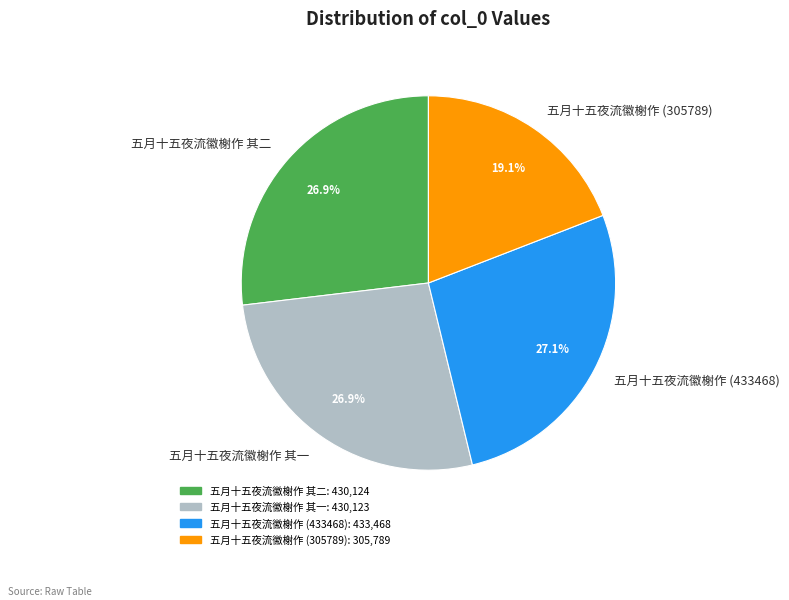

Approximately how many times larger is the value at 五月十五夜流徽榭作 (305789) compared to 五月十五夜流徽榭作 其一?

0.7